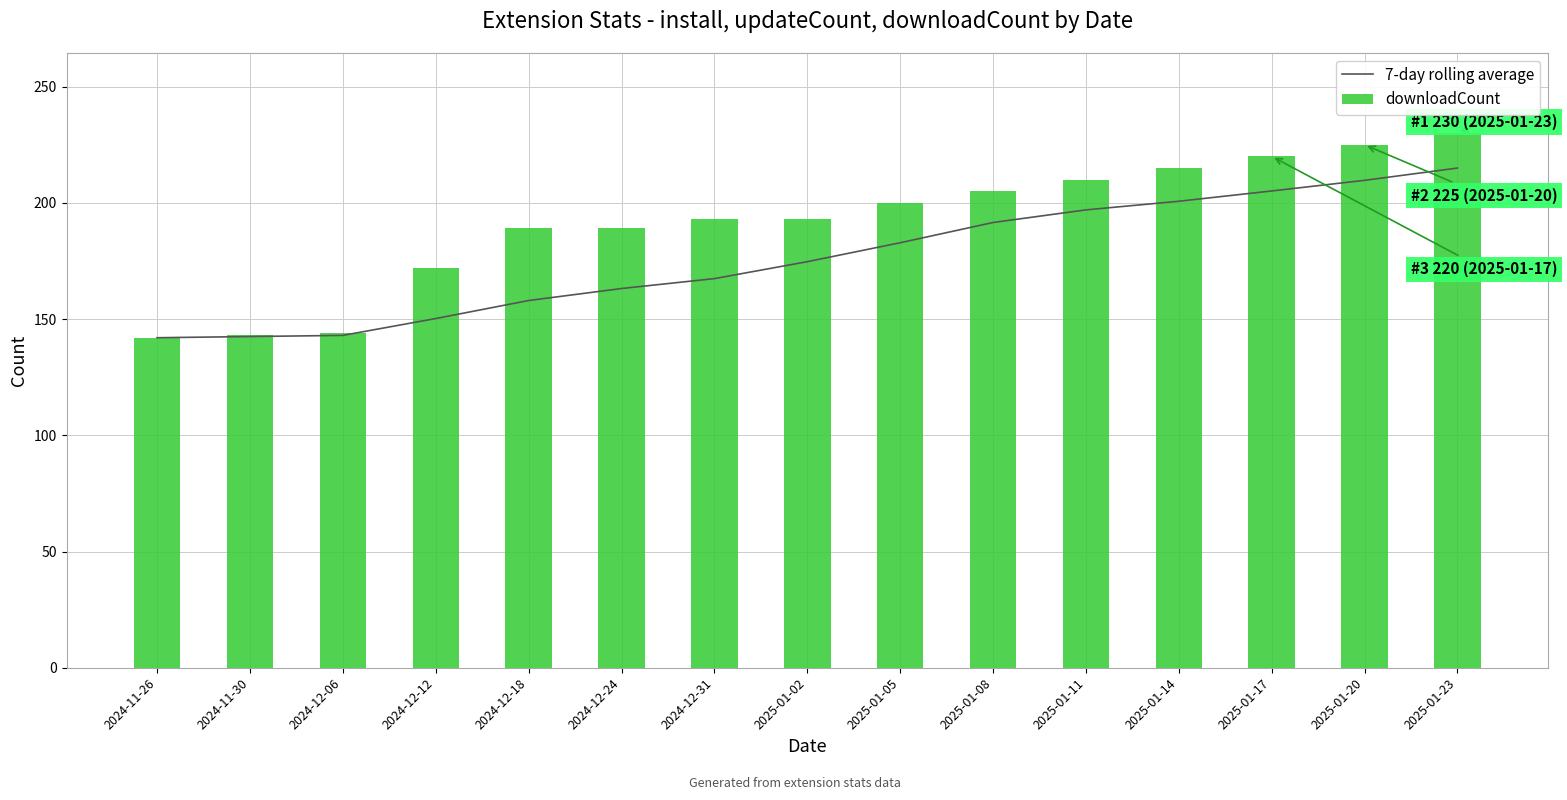

What is the label of the 8th bar from the left?

2025-01-02